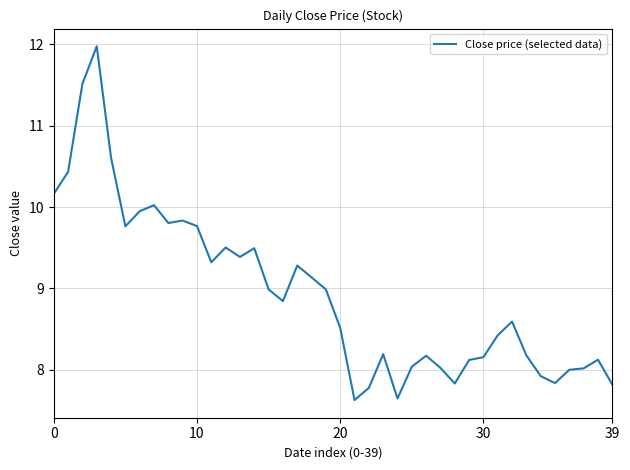

What is the minimum value shown in the chart?

7.6